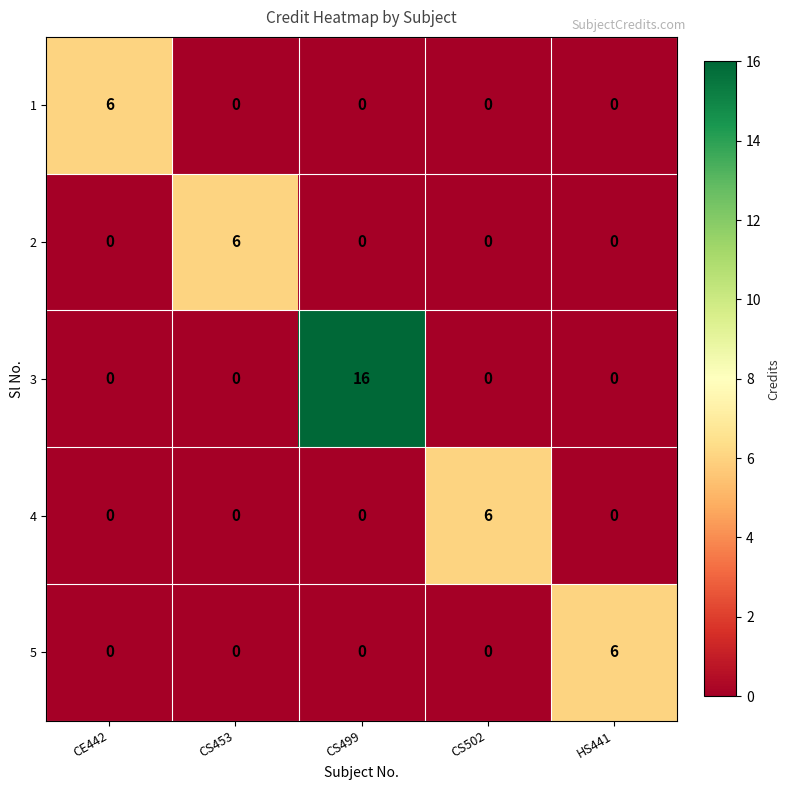

Count the number of categories in the chart.

5